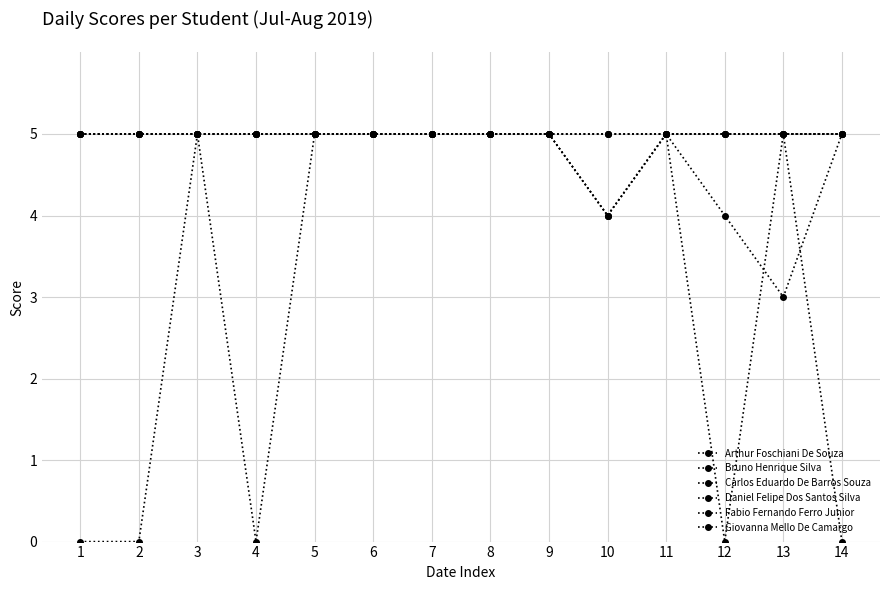

Is this an area chart (filled region under the line)?

No